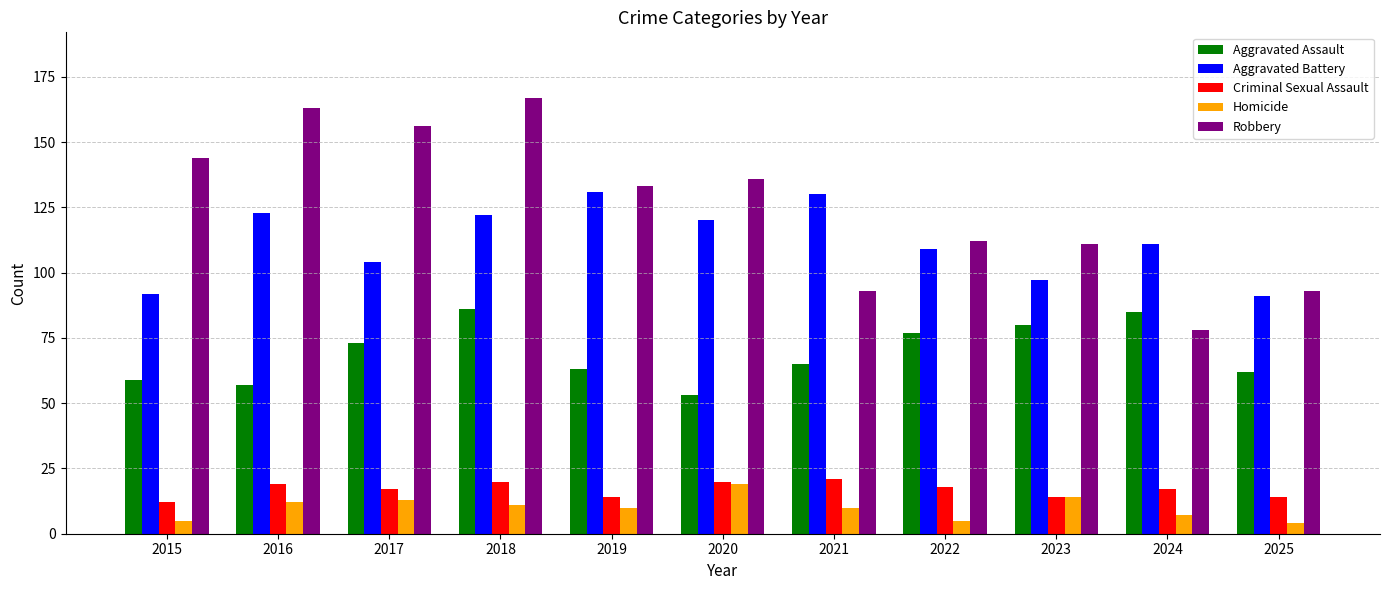

At which label does Homicide reach its peak?

2020